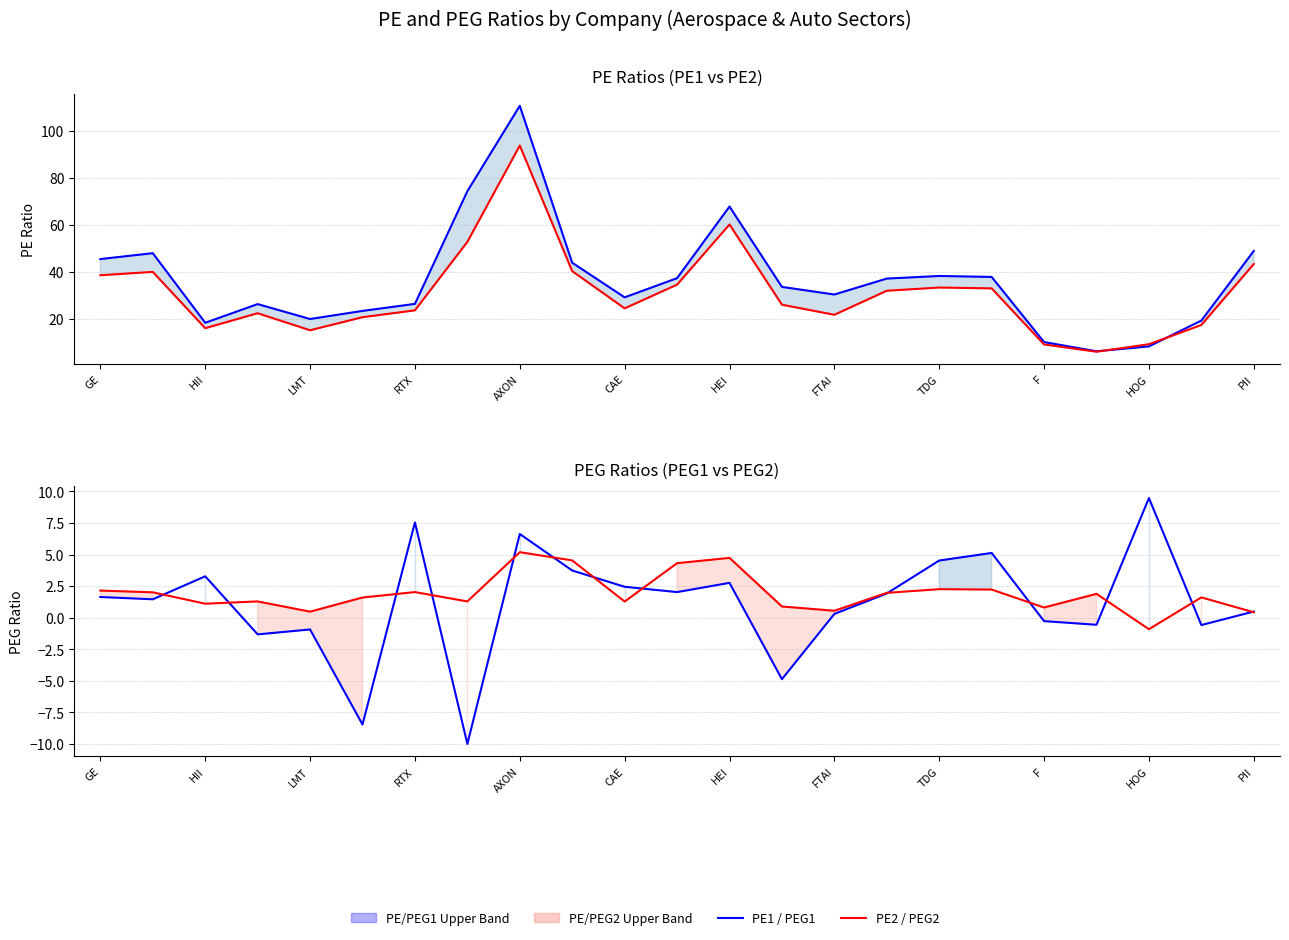

What is the difference between the maximum and minimum values in the PE2 series?

87.7